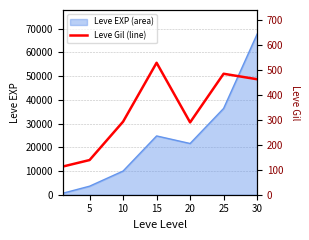

What is the highest value of the Leve EXP (area) series?

67730